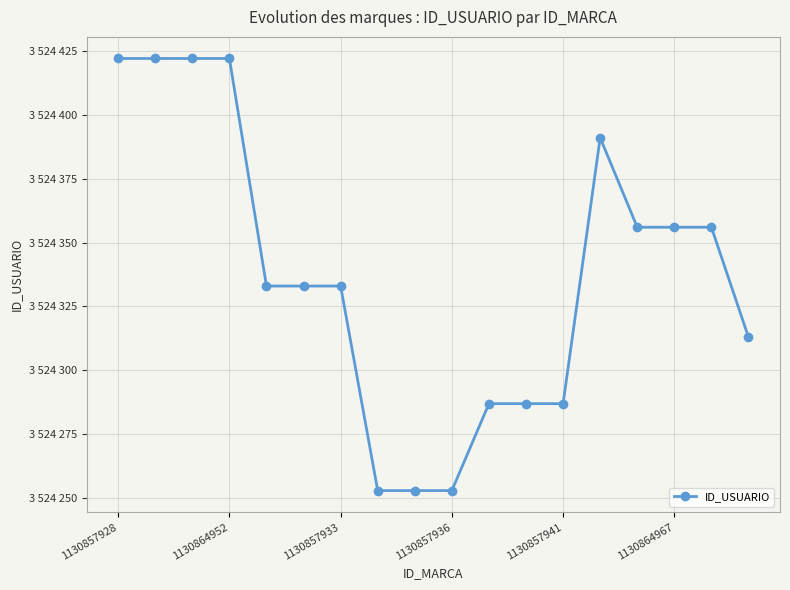

Is this an area chart (filled region under the line)?

No